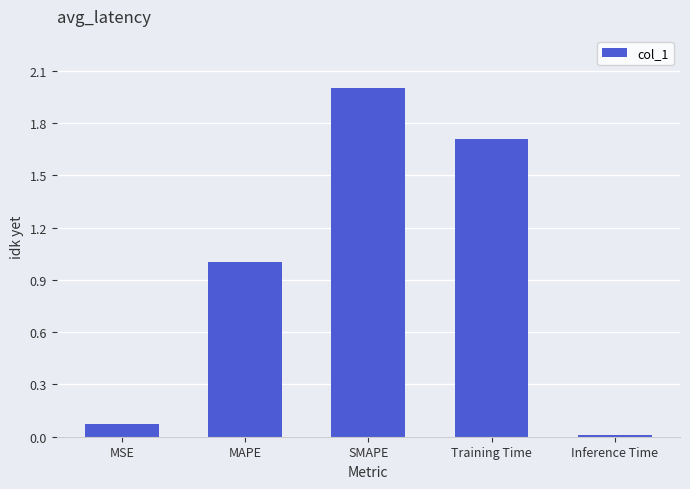

What is the sum of the values at MAPE and Training Time?

2.7